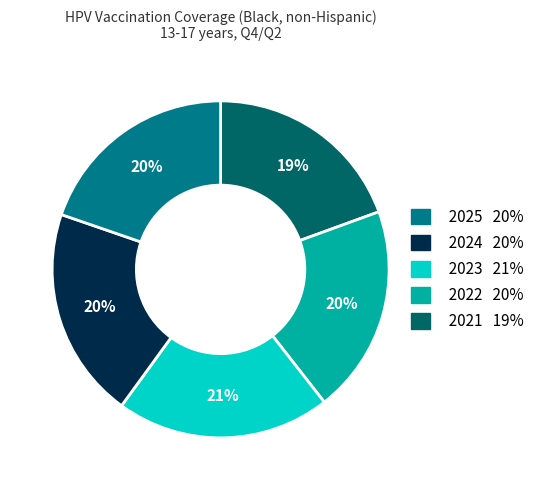

Is there any slice that represents more than half of the pie?

No